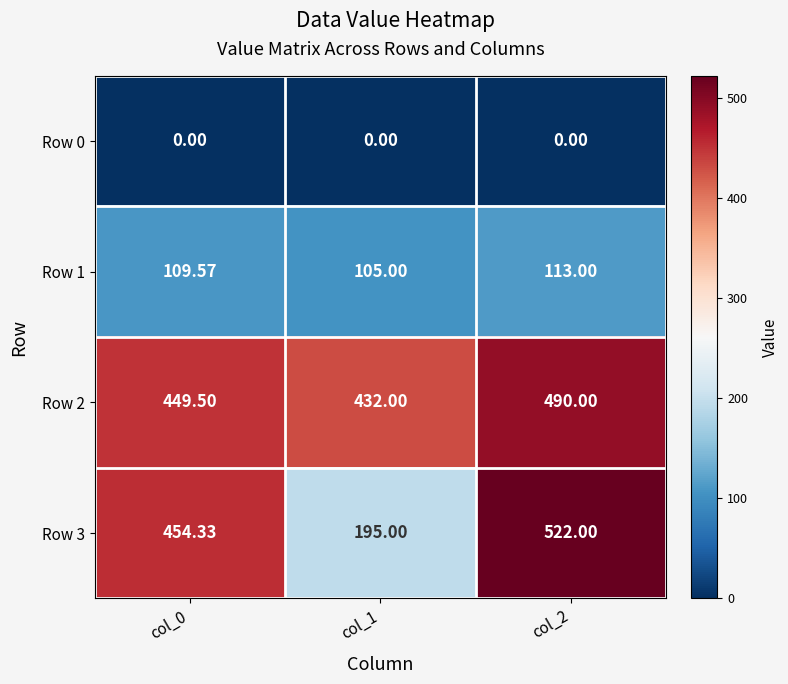

What is the spread (max minus min) of values at col_1?

432.0